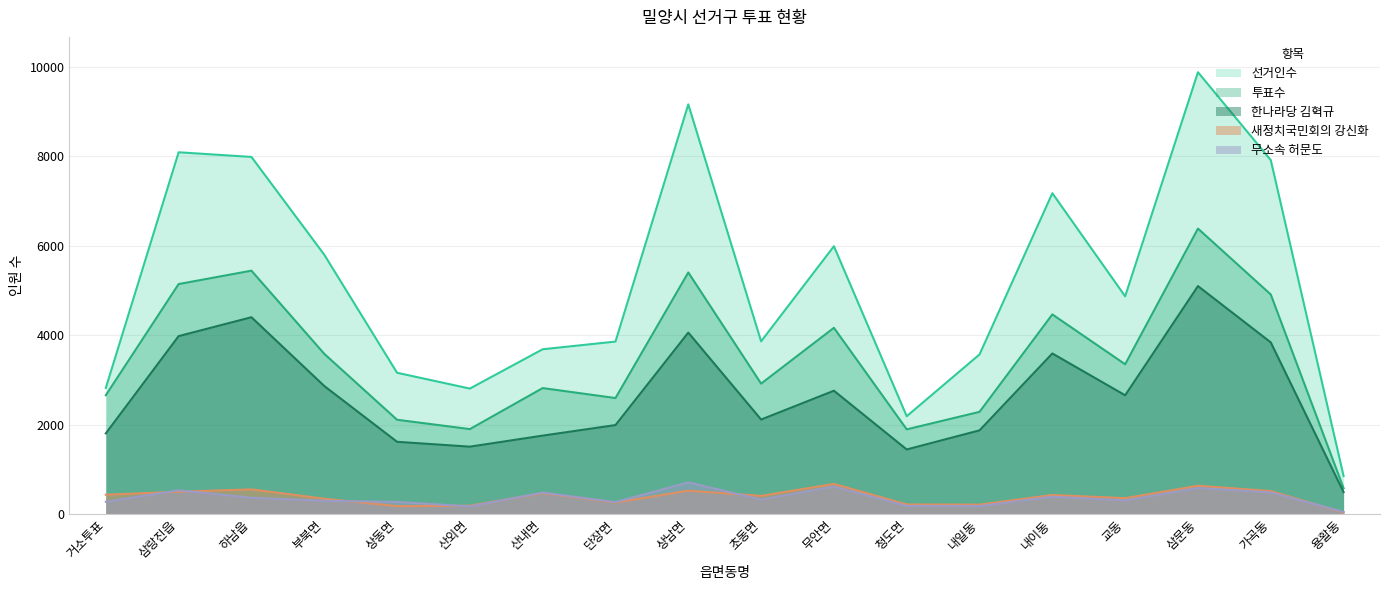

Reading right to left, what are all the values shown in this chart?

선거인수: 847	7918	9885	4869	7177	3568	2185	5990	3861	9165	3856	3684	2804	3158	5801	7989	8093	2819
투표수: 574	4910	6385	3348	4464	2283	1891	4164	2915	5403	2592	2815	1897	2106	3582	5443	5143	2655
한나라당김혁규: 487	3838	5098	2654	3590	1869	1441	2756	2111	4057	1987	1751	1504	1613	2862	4401	3978	1801
새정치국민회의강신화: 29	510	629	351	423	206	211	670	403	519	253	463	183	173	339	548	495	428
무소속허문도: 45	479	578	301	384	174	177	611	321	704	263	476	167	267	293	361	527	270